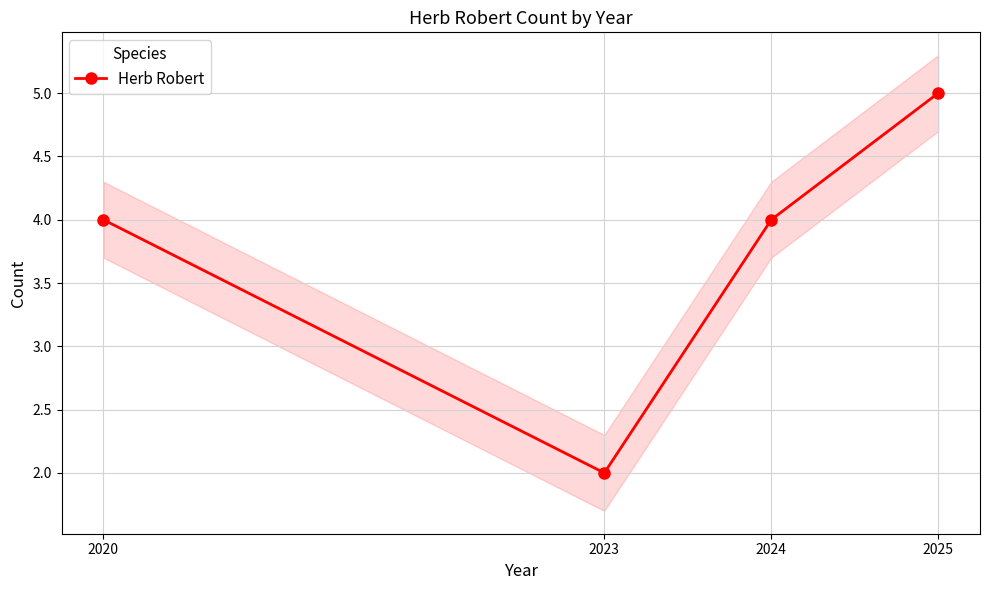

The chart shows a value of 4 at 2024. True or false?

True